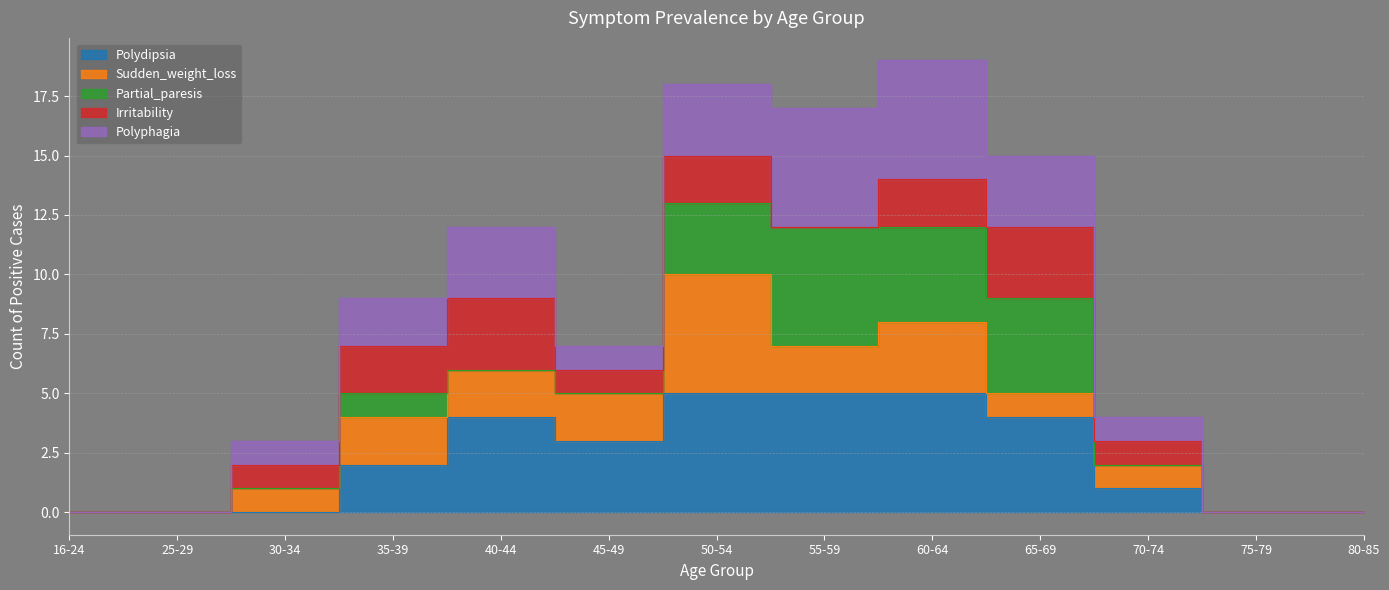

Rank the series by their maximum value, from lowest to highest.

Irritability, Sudden_weight_loss, Partial_paresis, Polyphagia, Polydipsia